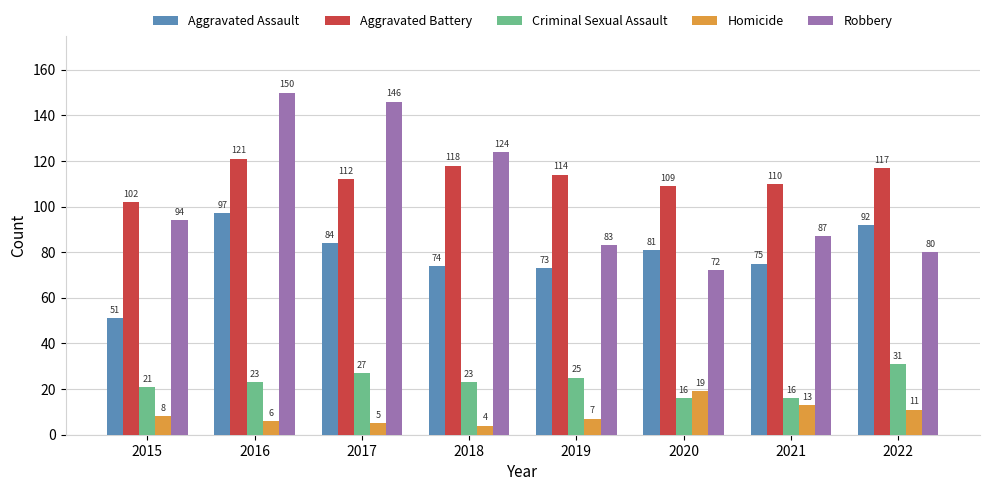

Between 2016 and 2020, which series saw the biggest shift?

Robbery